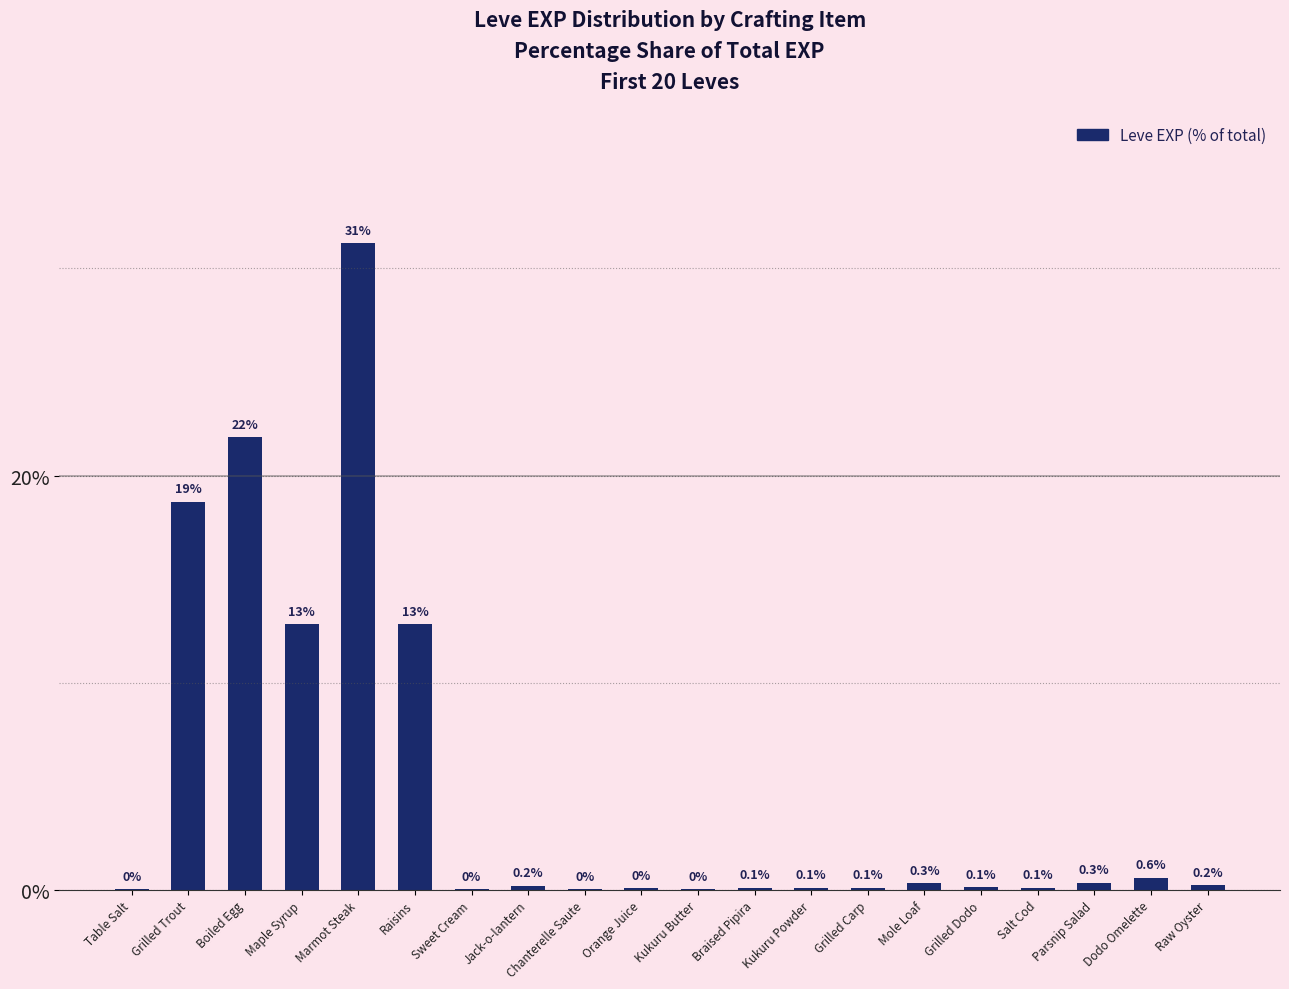

Read the value at Grilled Trout.

18.7